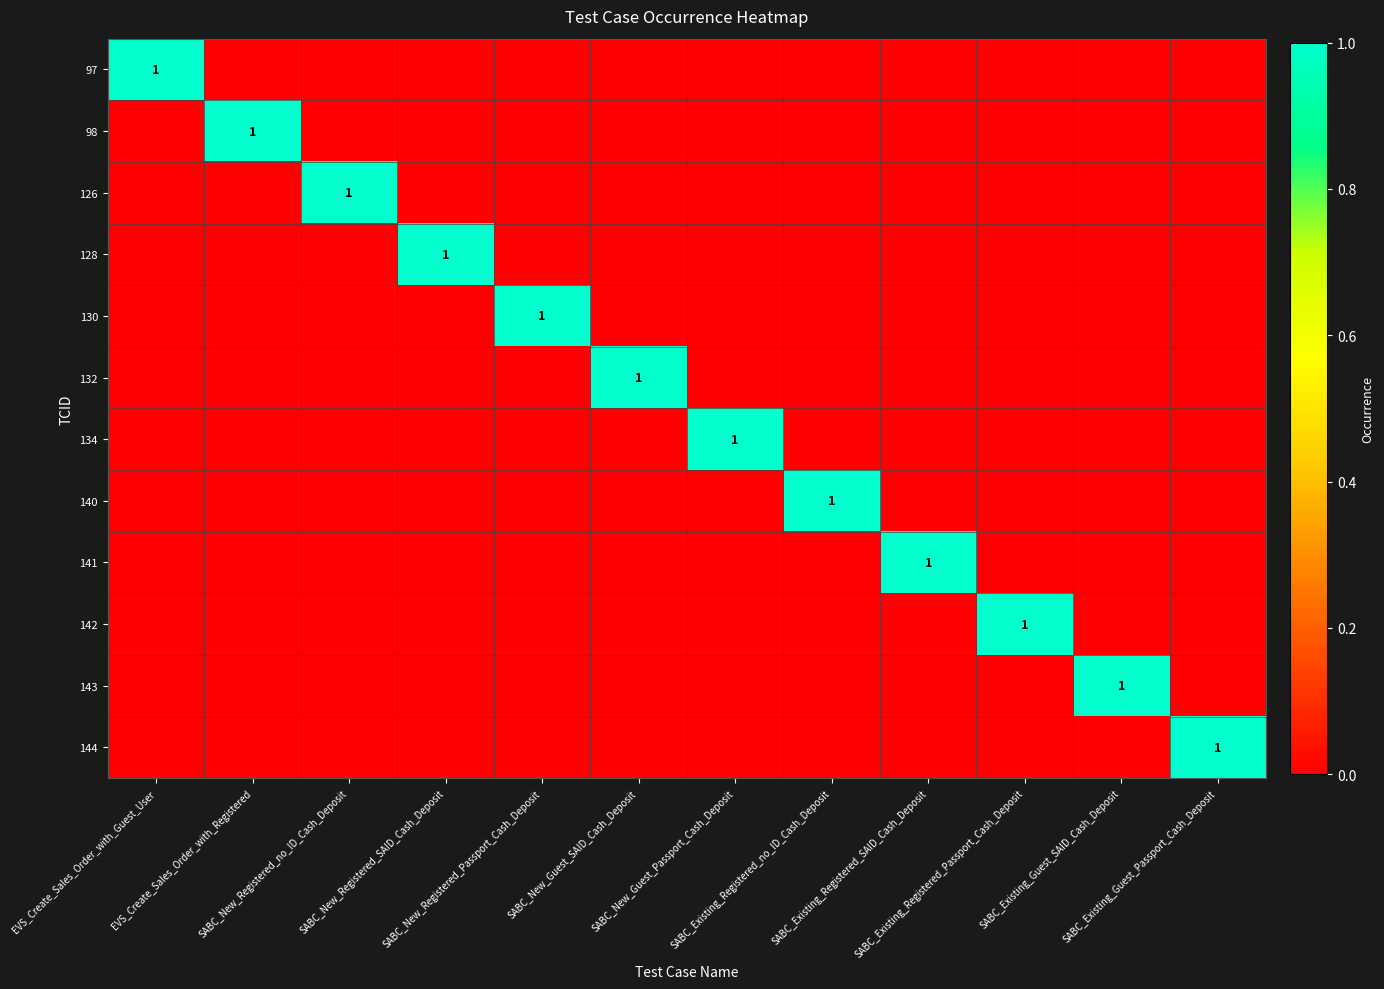

List the labels in order of 126 value, smallest first.

EVS_Create_Sales_Order_with_Guest_User, EVS_Create_Sales_Order_with_Registered, SABC_New_Registered_SAID_Cash_Deposit, SABC_New_Registered_Passport_Cash_Deposit, SABC_New_Guest_SAID_Cash_Deposit, SABC_New_Guest_Passport_Cash_Deposit, SABC_Existing_Registered_no_ID_Cash_Deposit, SABC_Existing_Registered_SAID_Cash_Deposit, SABC_Existing_Registered_Passport_Cash_Deposit, SABC_Existing_Guest_SAID_Cash_Deposit, SABC_Existing_Guest_Passport_Cash_Deposit, SABC_New_Registered_no_ID_Cash_Deposit